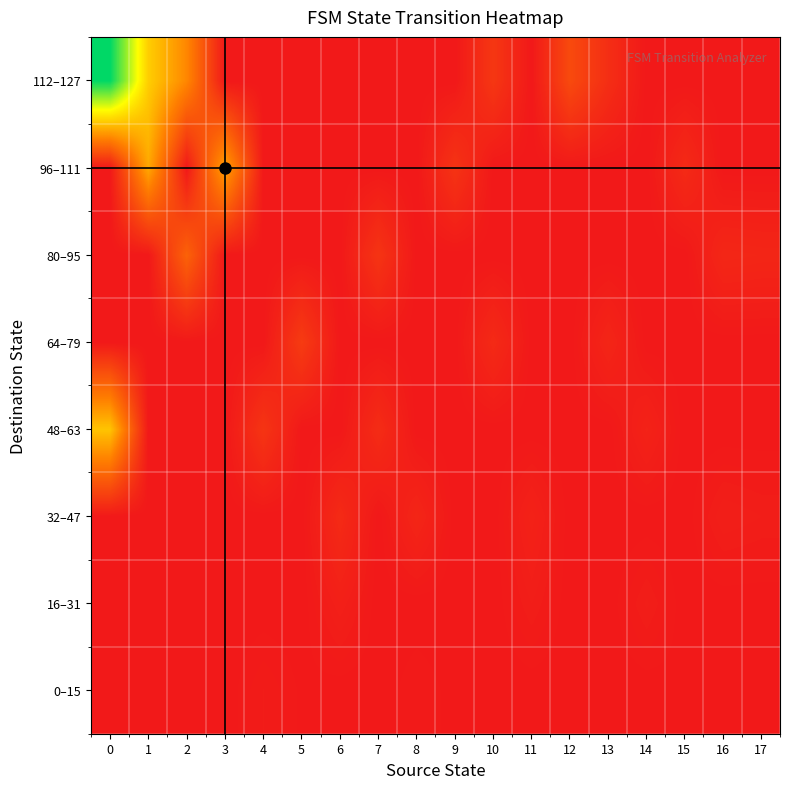

What is the maximum value shown in the chart?

1.0